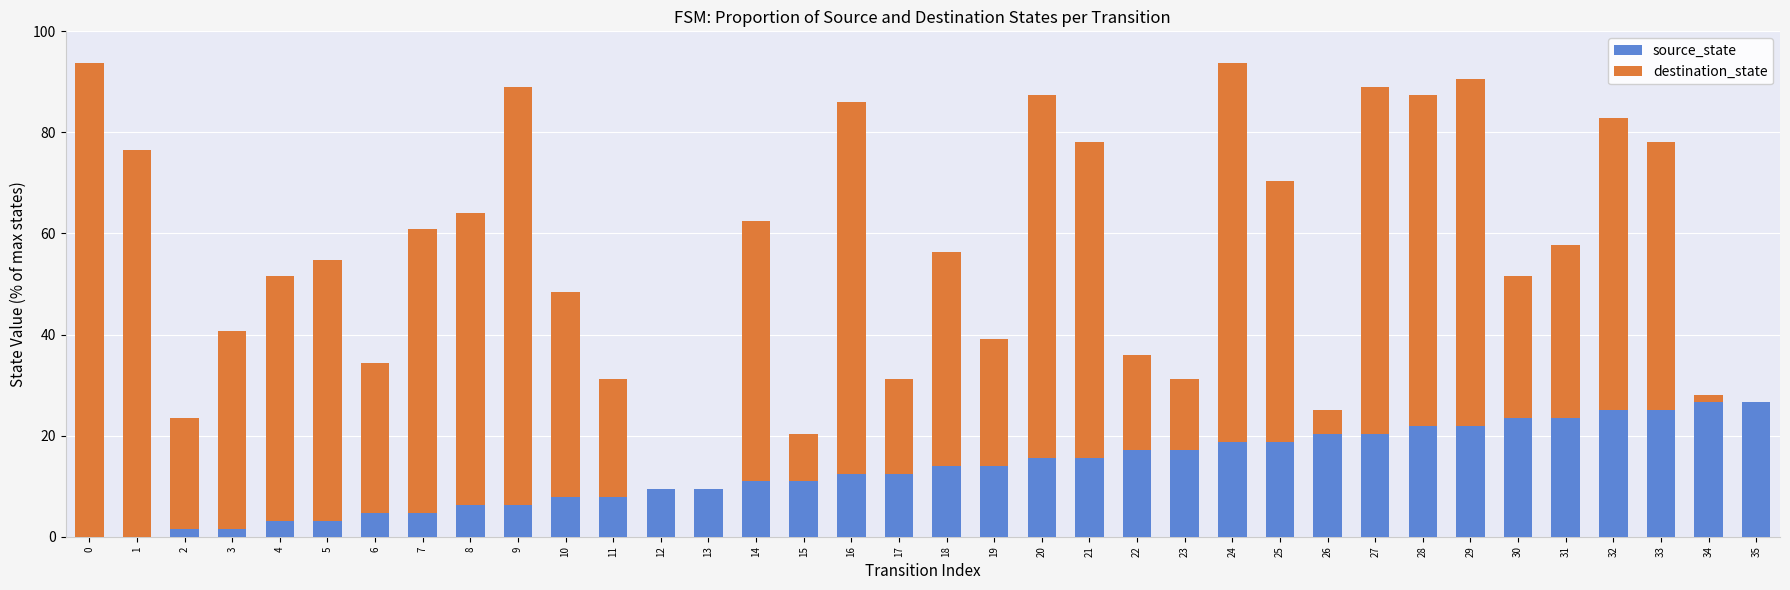

What is the total value across all series at 6?

34.4